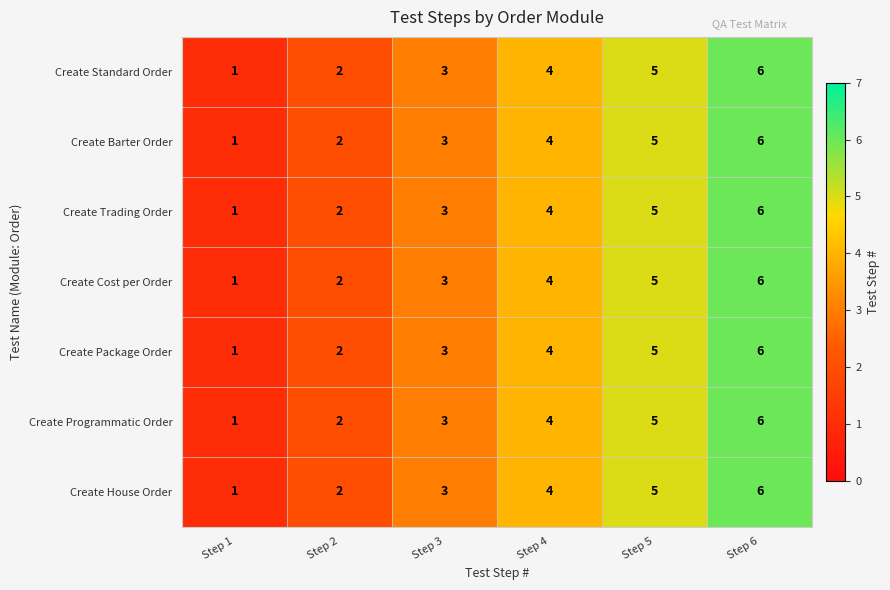

The Create Standard Order series shows 3 at Step 3. True or false?

True